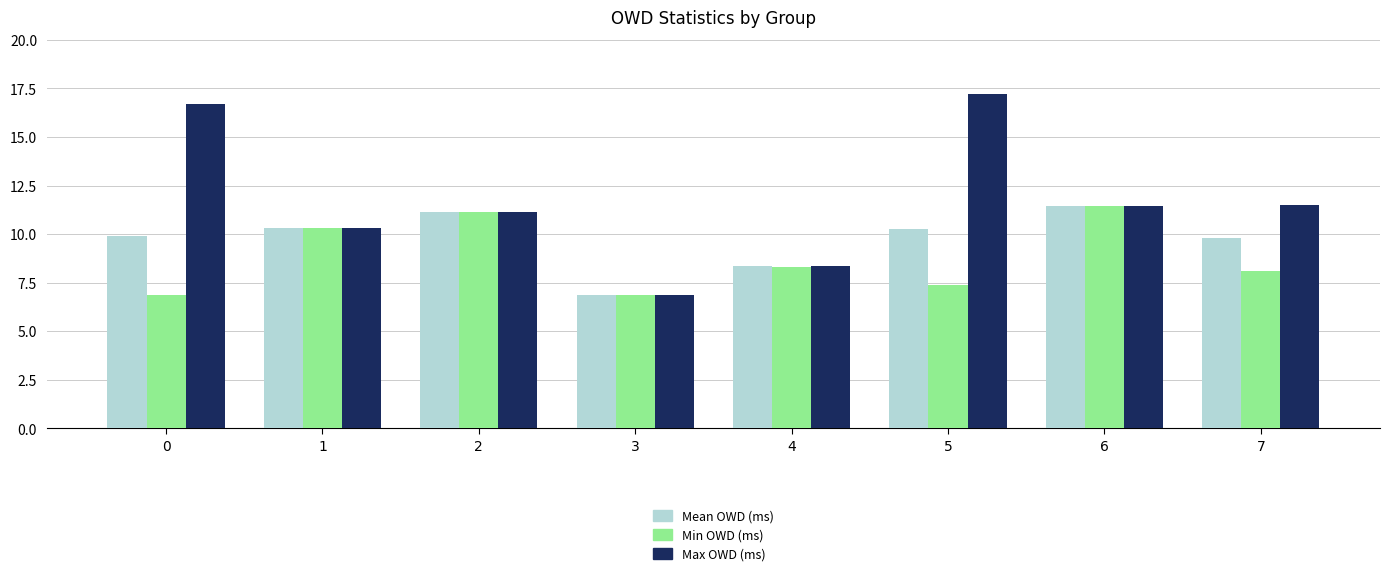

Which series has the largest range (max minus min)?

Max OWD (ms)